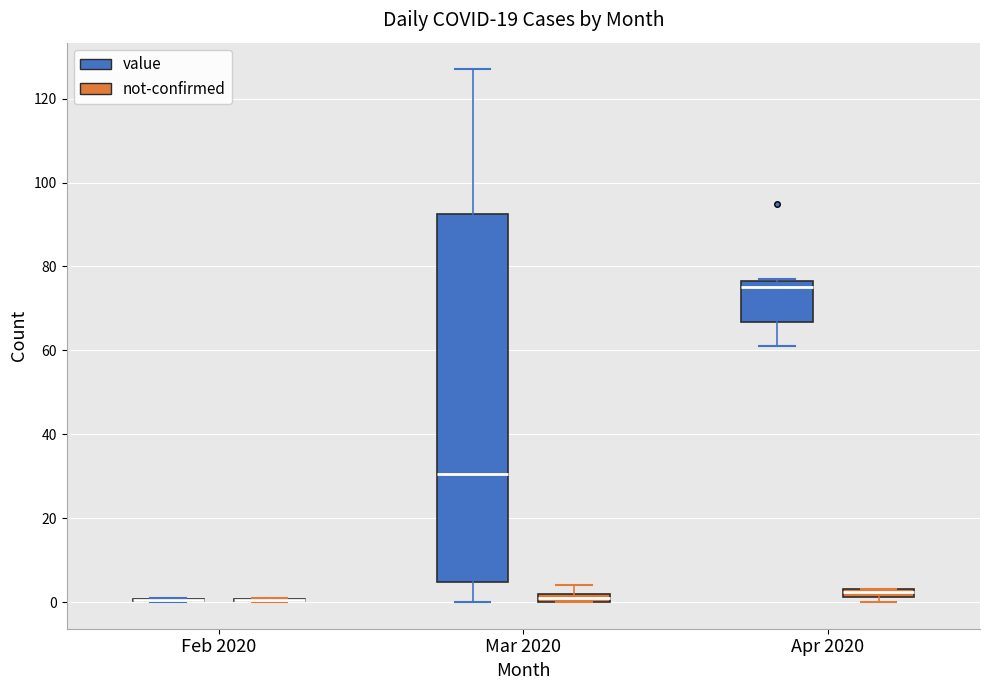

Which box is the tallest, from its lower edge to its upper edge?

Mar 2020 (value)